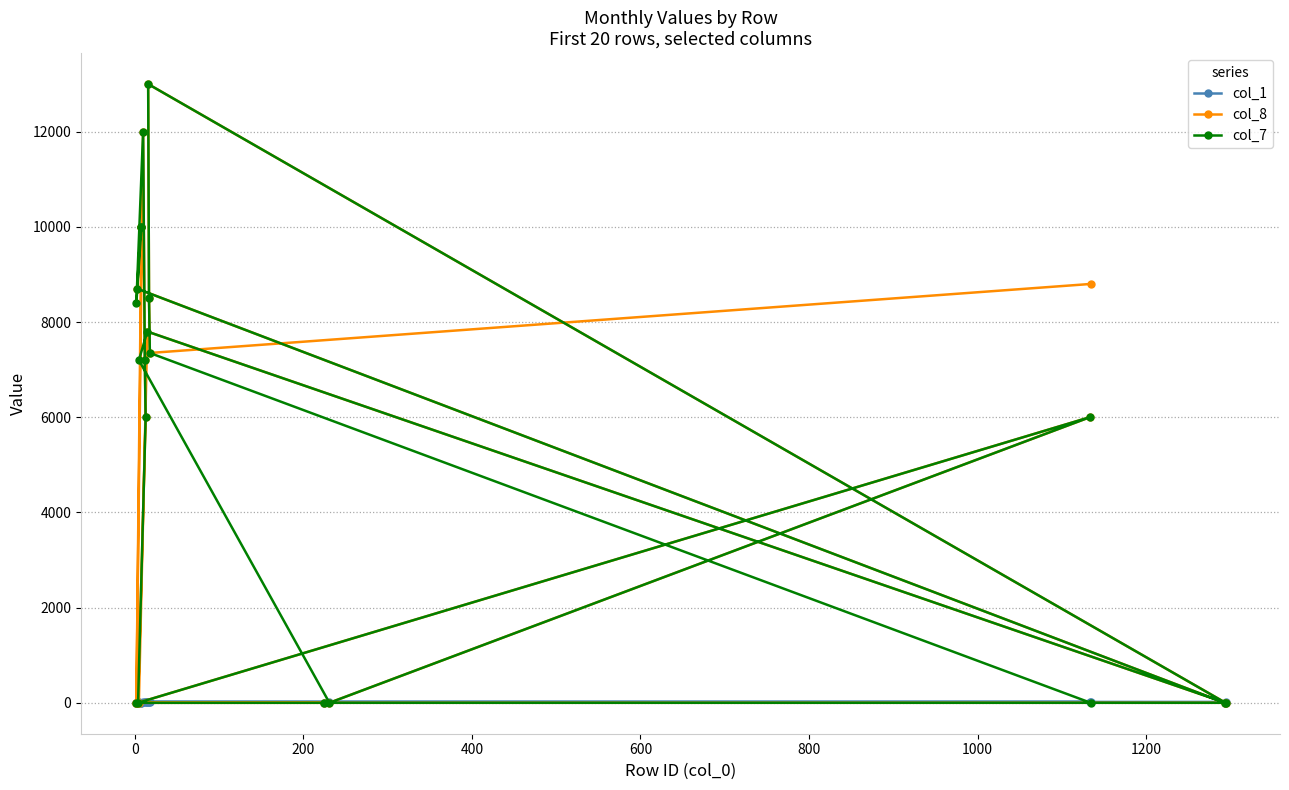

What is the greatest value displayed?

13000